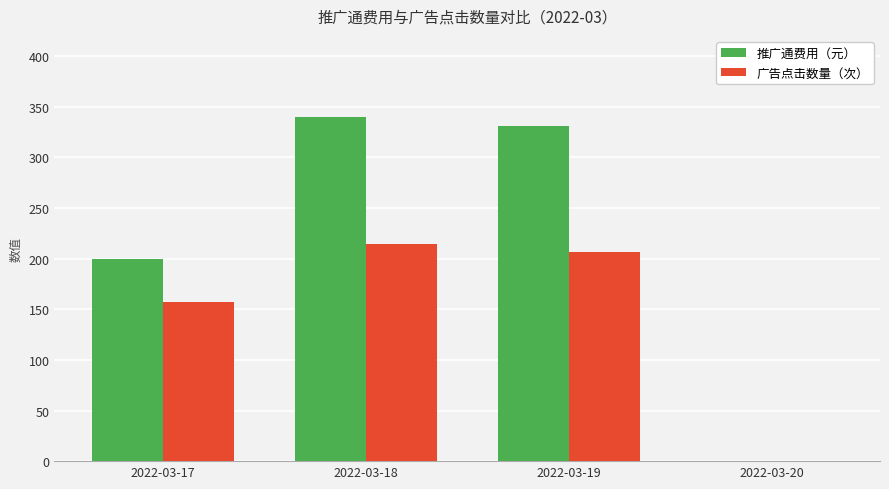

Between 2022-03-17 and 2022-03-18, which series saw the biggest shift?

推广通费用（元）